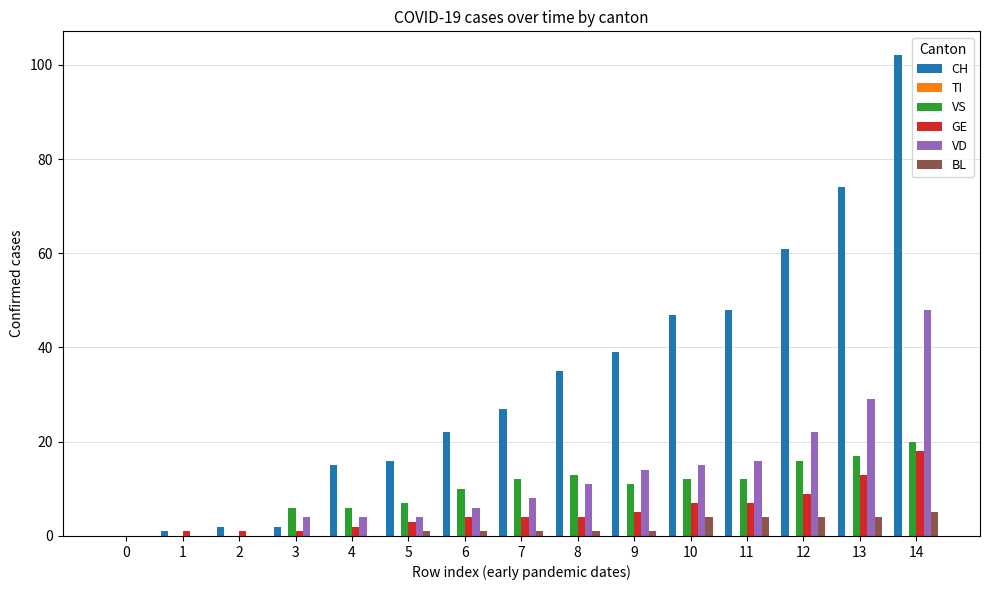

Is it true that GE equals 1 at 3?

True